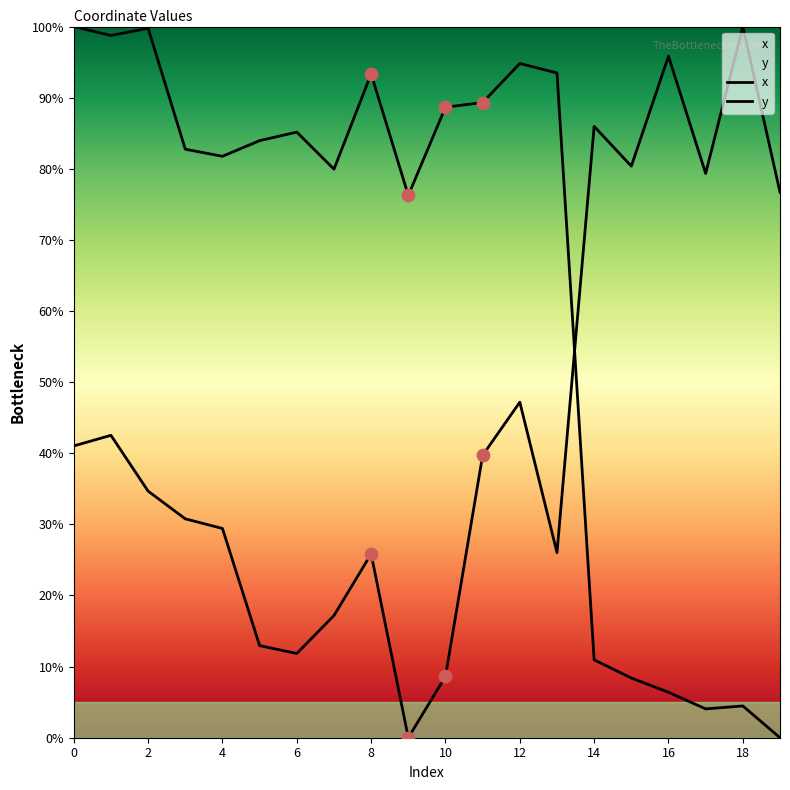

What are all the series names shown in the legend?

x, y